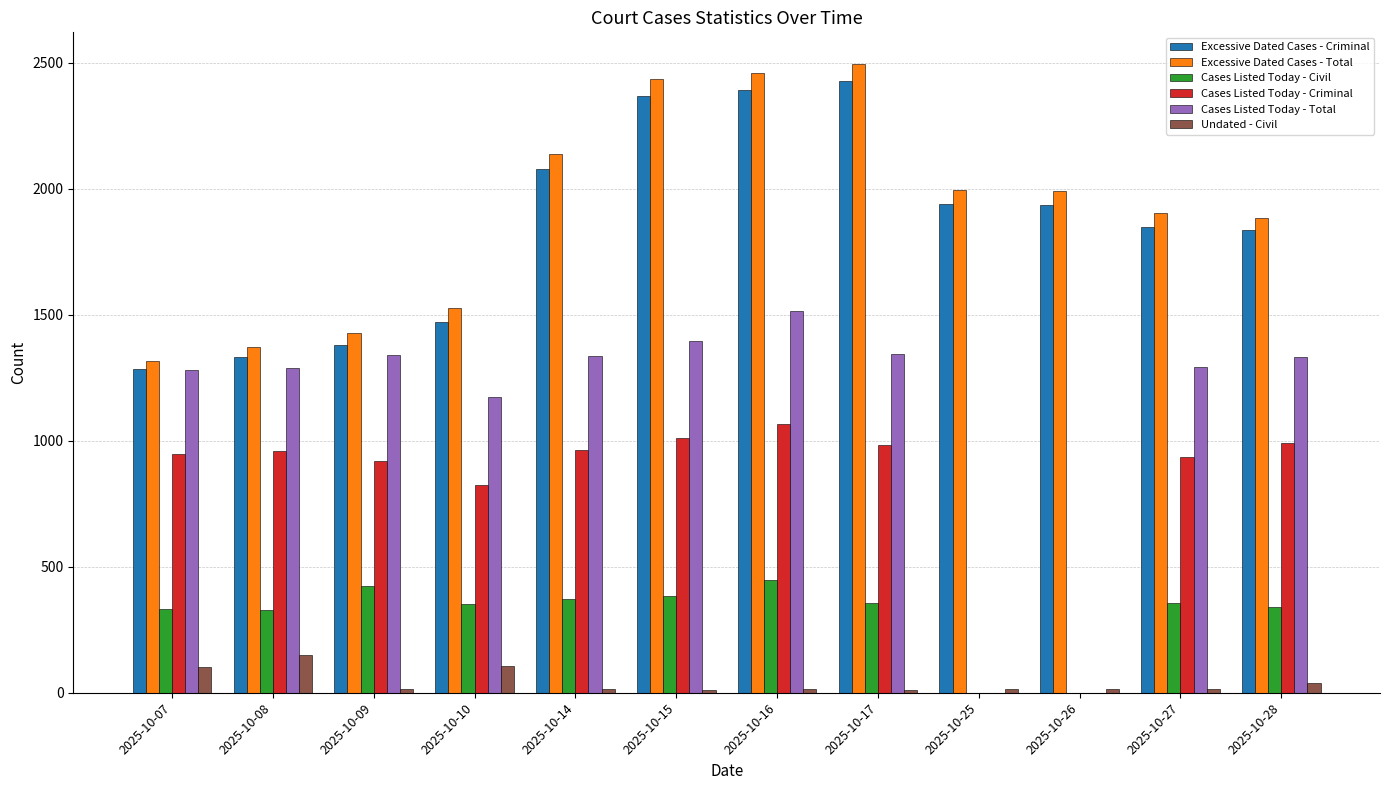

At which category is the sum across all series the highest?

2025-10-16